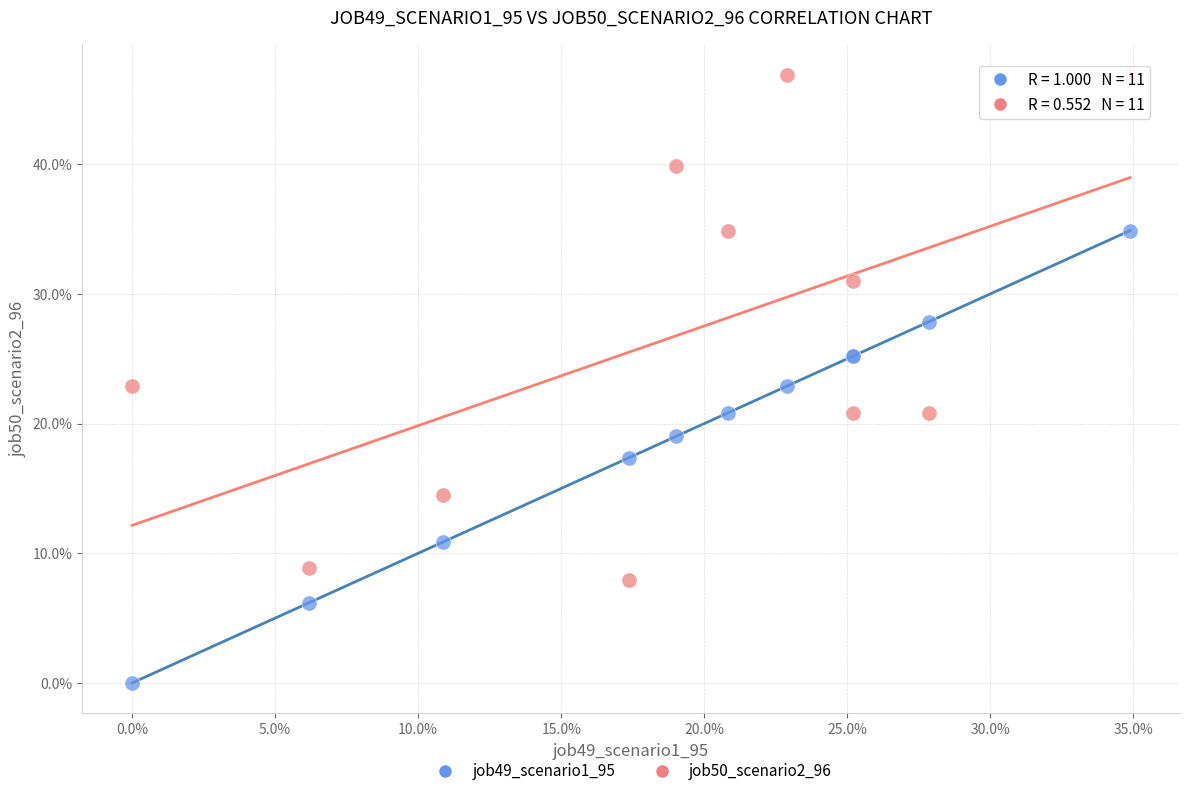

What are all the series names shown in the legend?

job49_scenario1_95, job50_scenario2_96